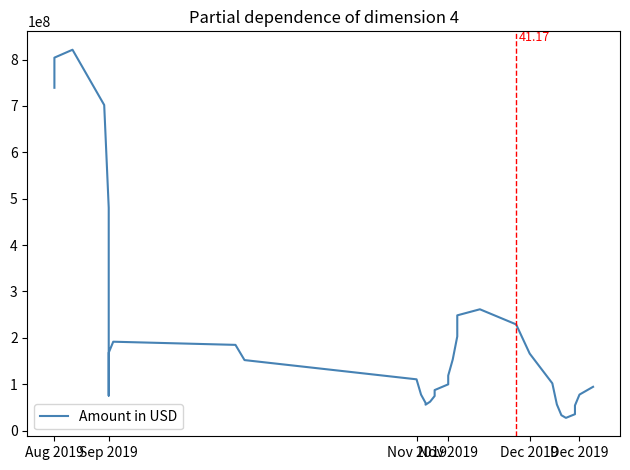

How many points are lower than both their immediate neighbors (excluding endpoints)?

3